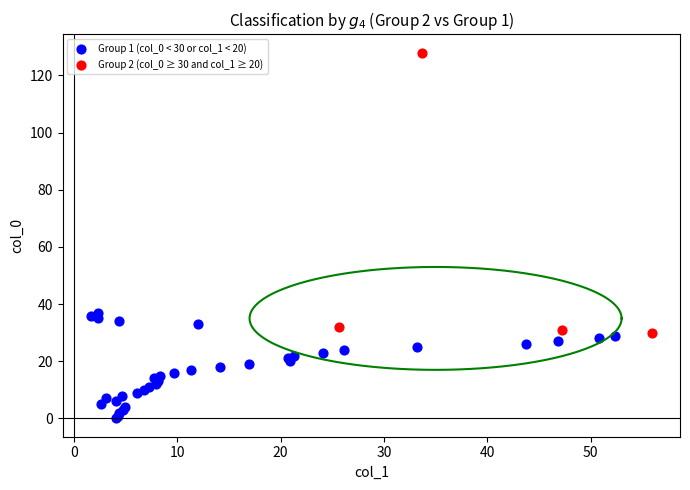

Which series has the widest spread of Y values?

Group 2 (col_0 ≥ 30 and col_1 ≥ 20)